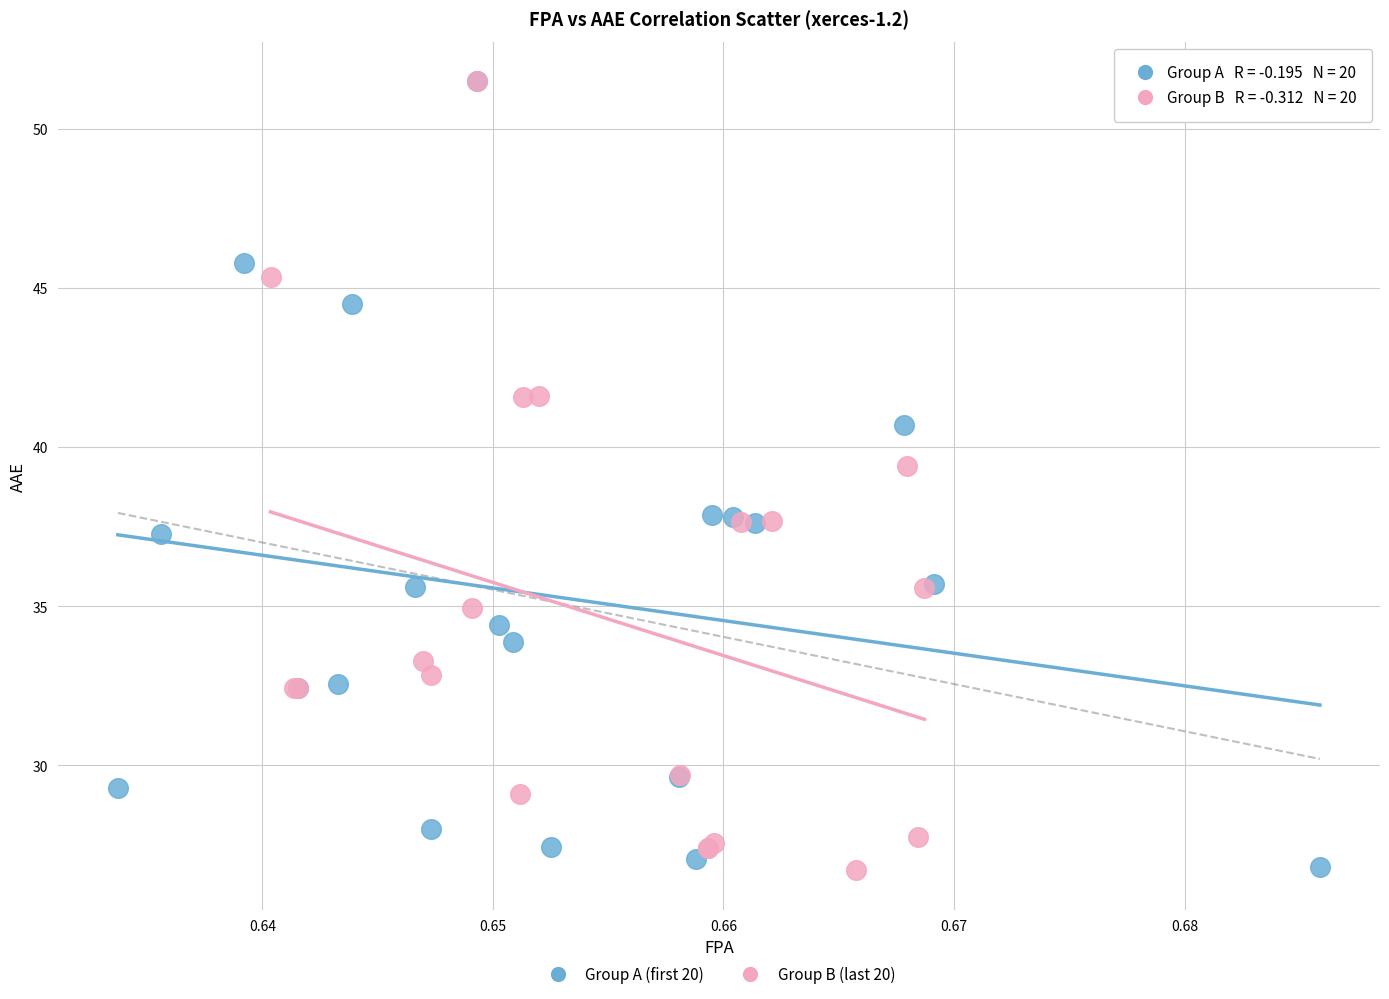

What are all the series names shown in the legend?

Group A (first 20), Group B (last 20)